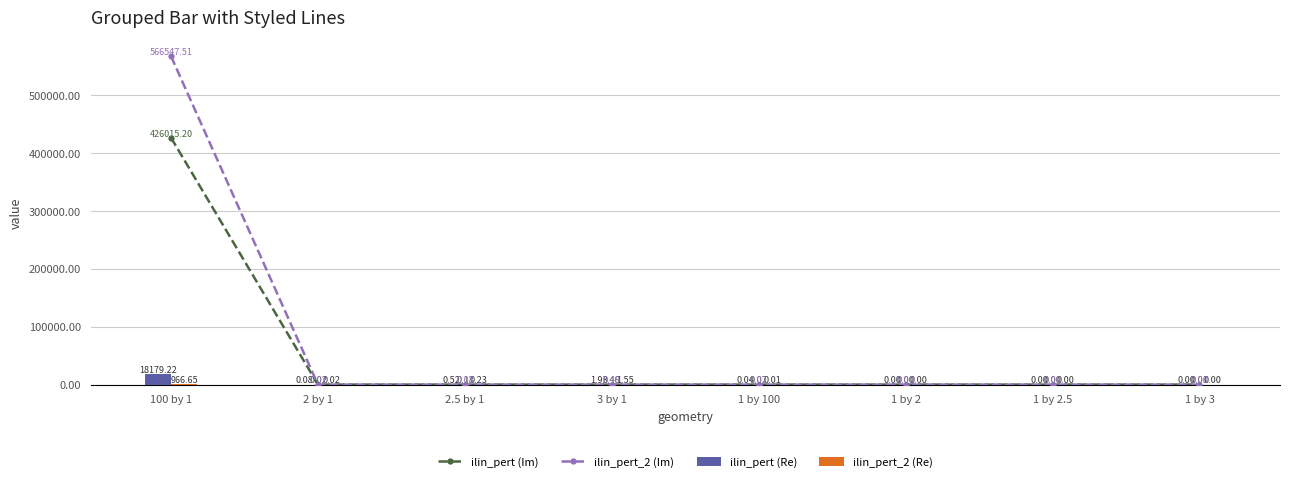

Reading left to right, what are all the values shown in this chart?

ilin_pert (Im): 426015.2	0.0	0.1	0.5	0.1	0.0	0.0	0.0
ilin_pert_2 (Im): 566547.5	0.0	0.1	0.5	0.0	0.0	0.0	0.0
ilin_pert (Re): 18179.2	0.1	0.5	1.9	0.0	0.0	0.0	0.0
ilin_pert_2 (Re): 966.6	0.0	0.2	1.5	0.0	0.0	0.0	0.0